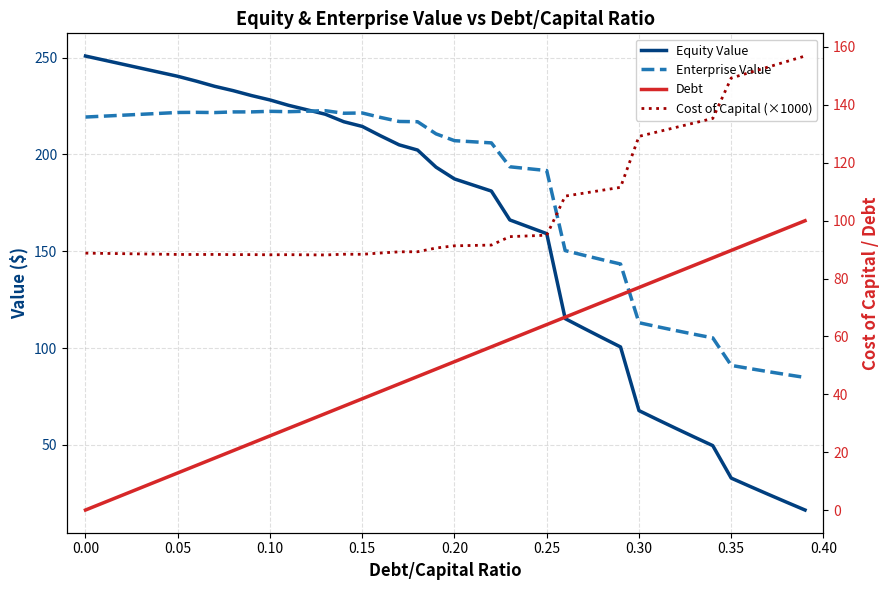

The Debt series shows 78.3 at 19. True or false?

False